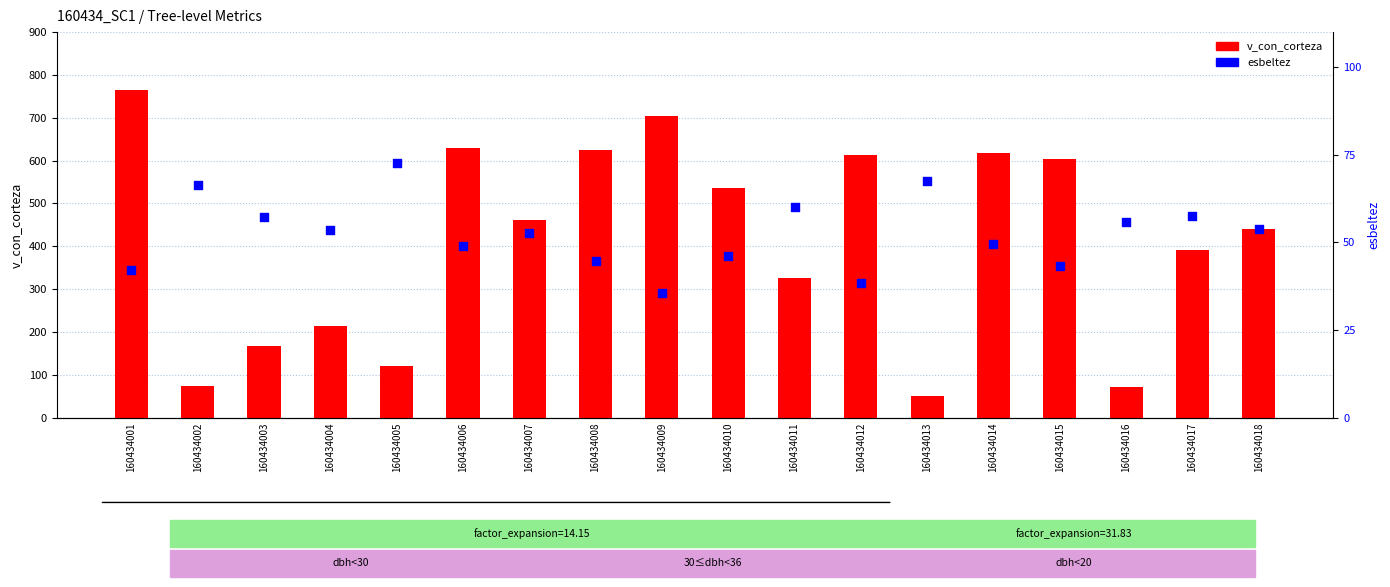

At which category is the sum across all series the highest?

160434001